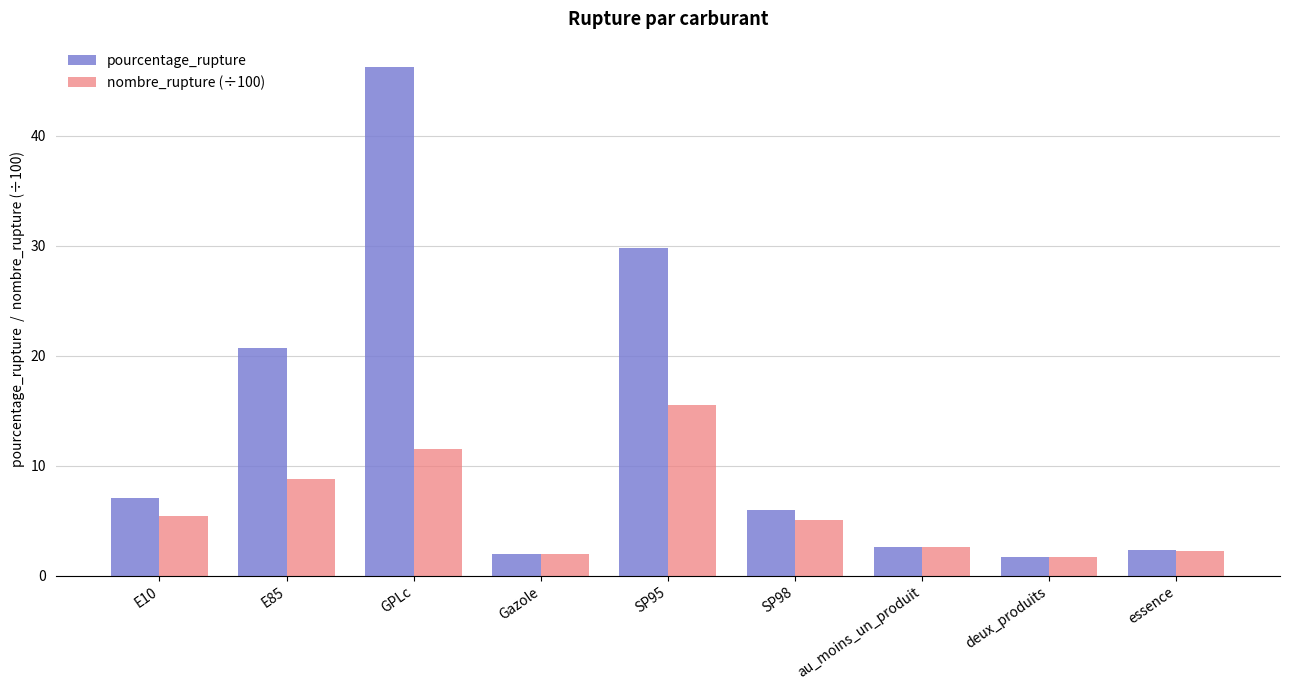

Where does the pourcentage_rupture series first go above 5?

E10